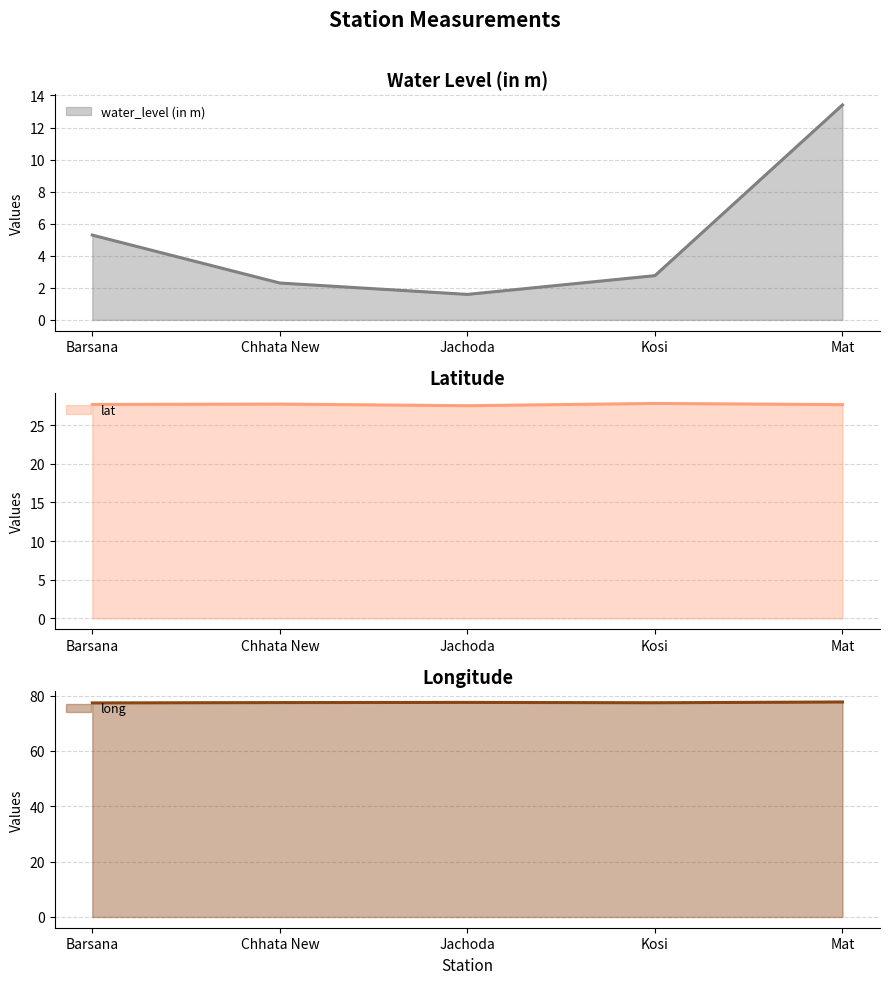

What is the smallest value displayed?

1.6